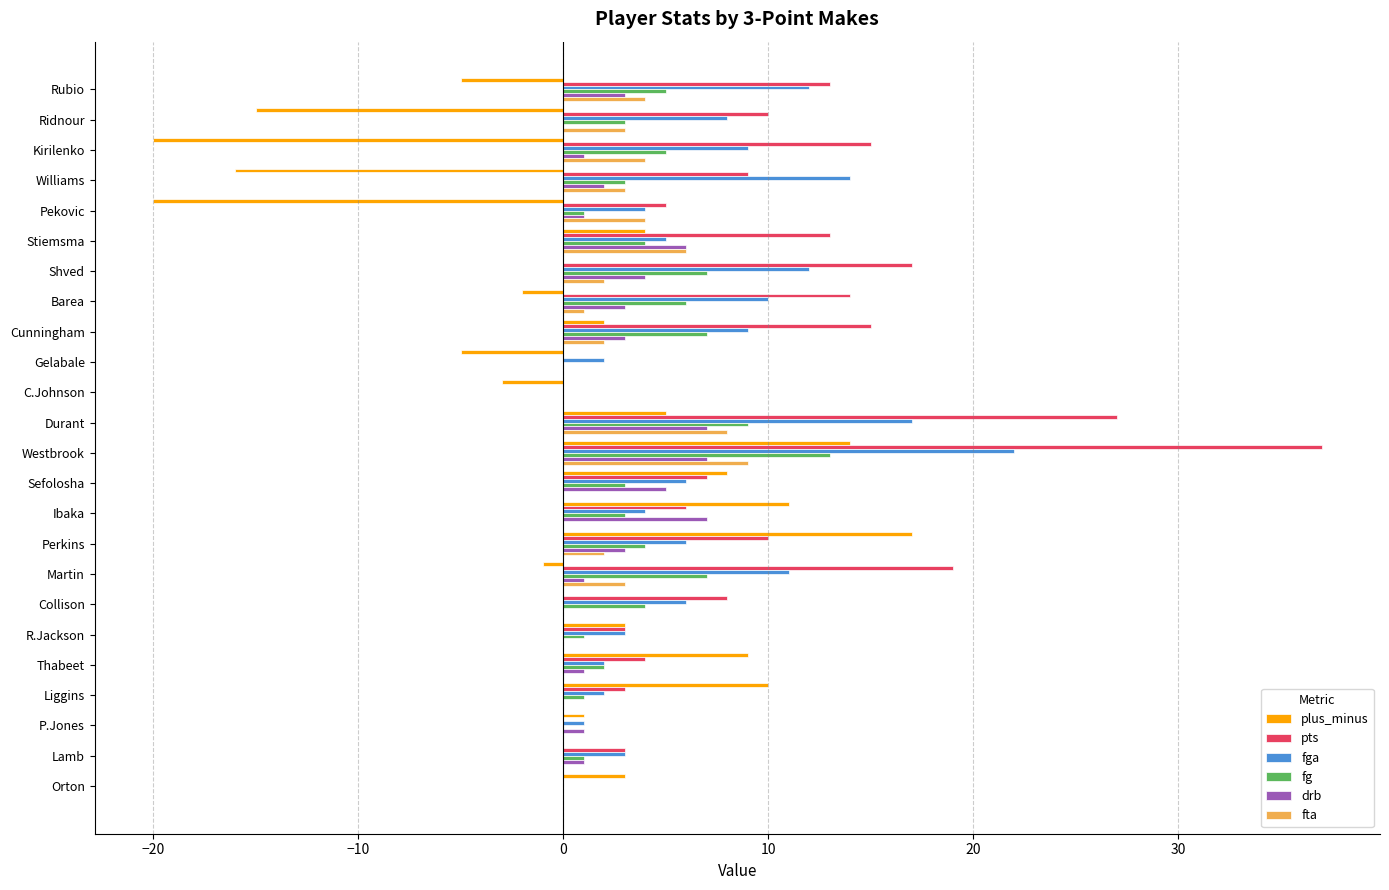

What is the average value of the fga series?

7